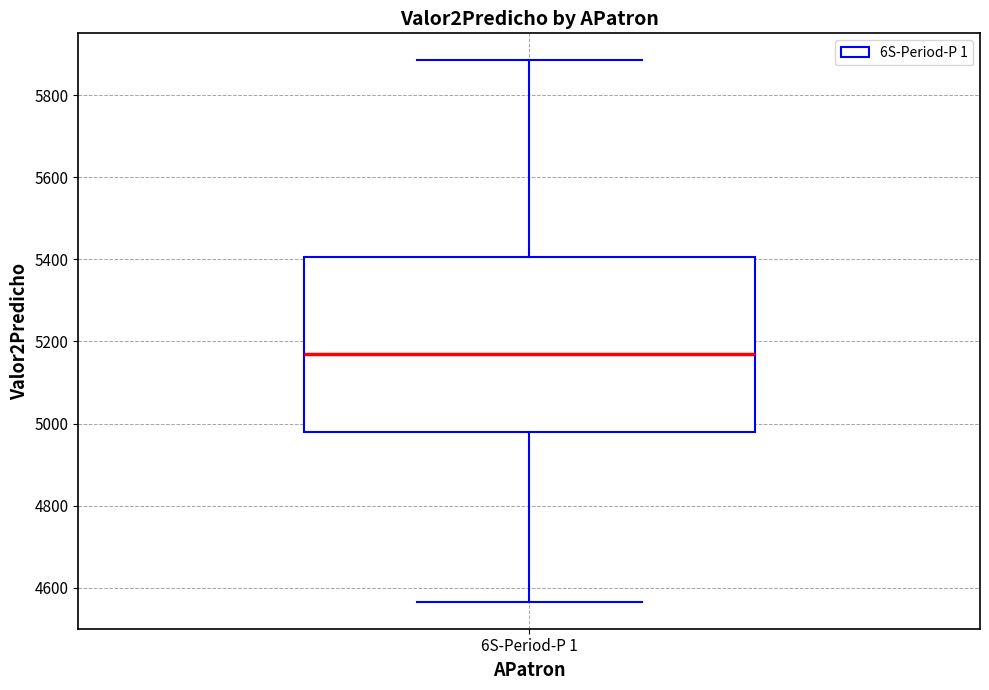

Transcribe this box plot: give where the median line is, the range the box spans, and where the two whiskers end, as read against the y-axis. The values are not printed on the chart, so give them approximately, as read against the axis.

median 5180, box 4980 to 5400, whiskers 4560 to 5880